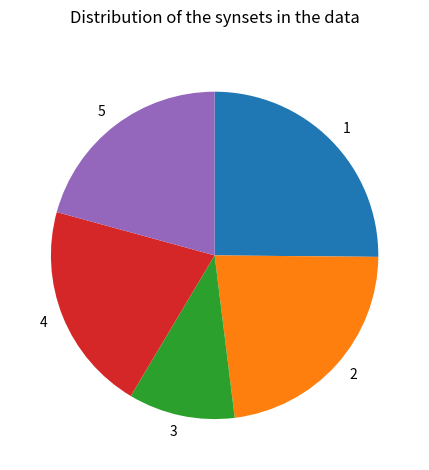

Is there a majority slice in this chart?

No